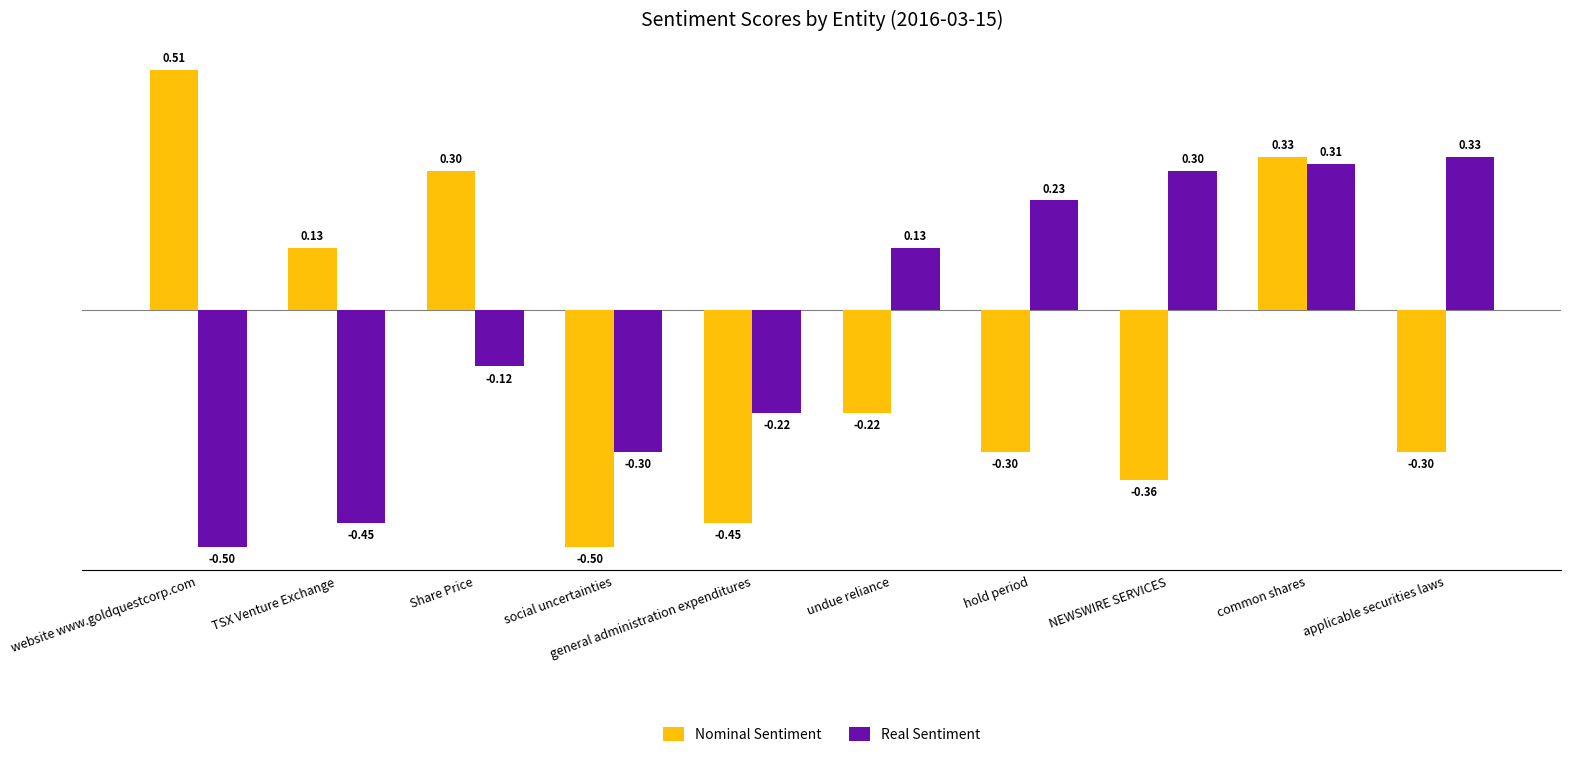

How many values in the Real Sentiment series are below 0?

5